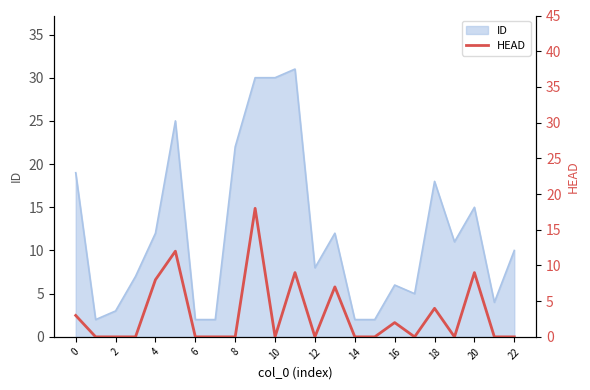

Does the chart display data point markers on the line(s)?

No